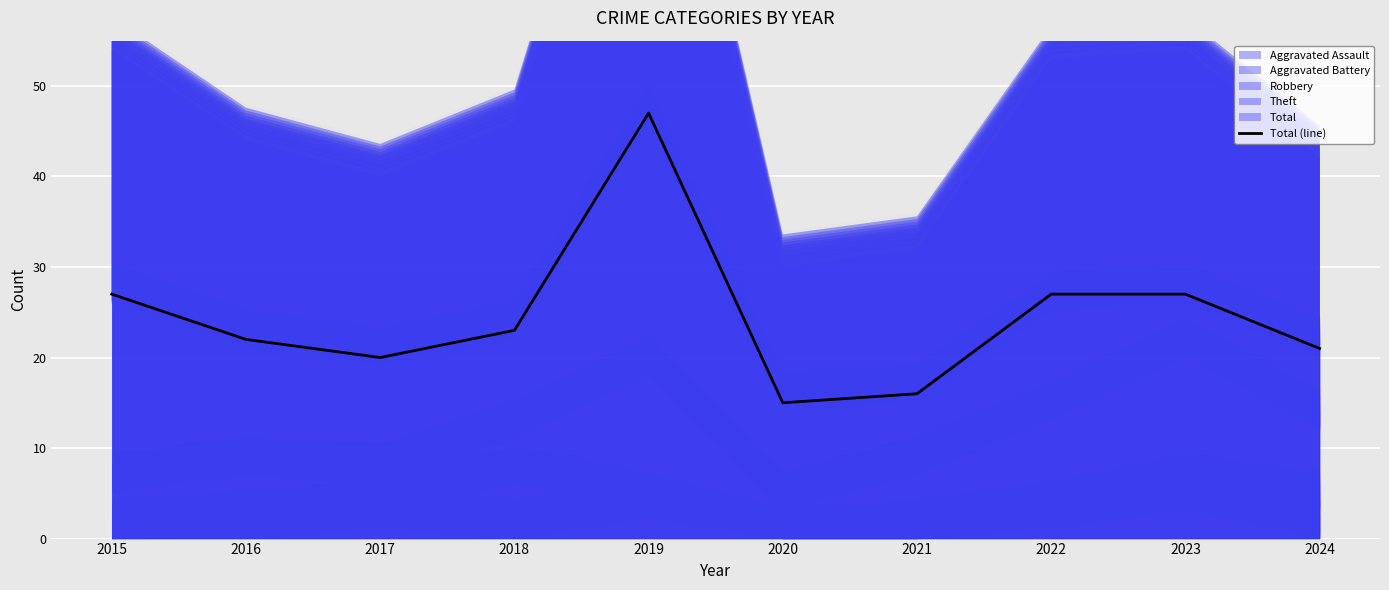

Between 2020 and 2019, which is larger?

2019